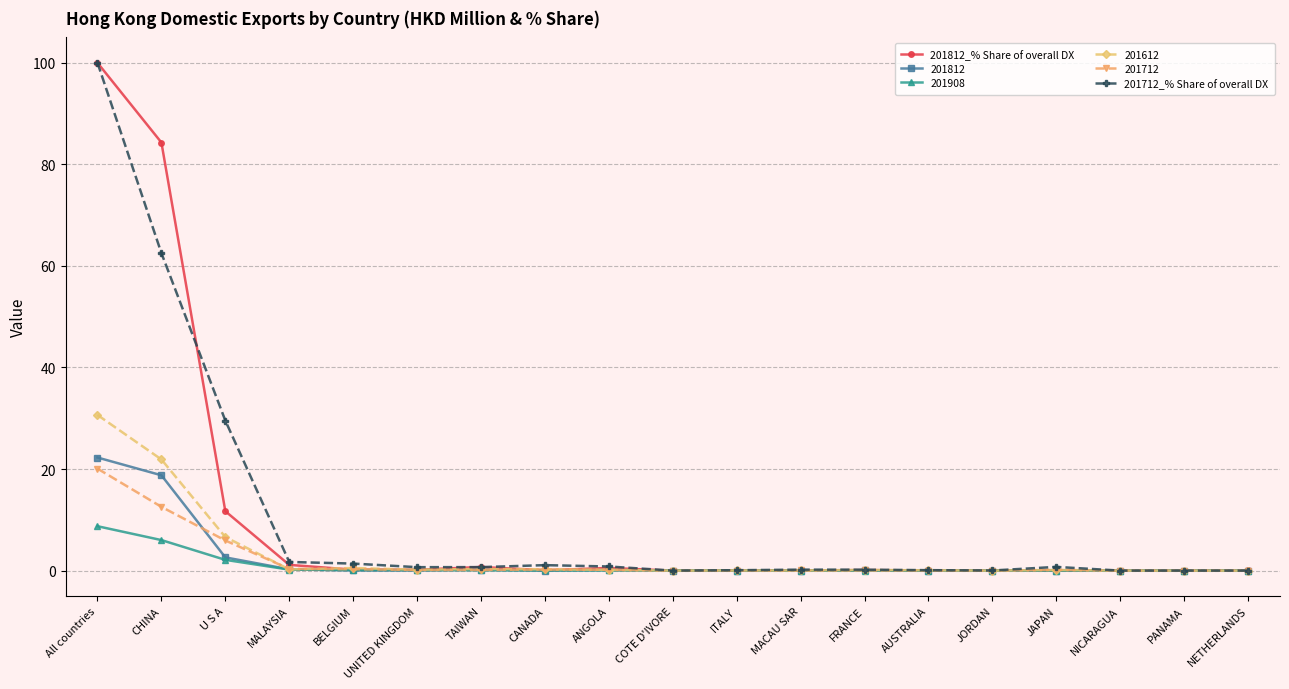

Which label corresponds to the largest value in the chart?

All countries